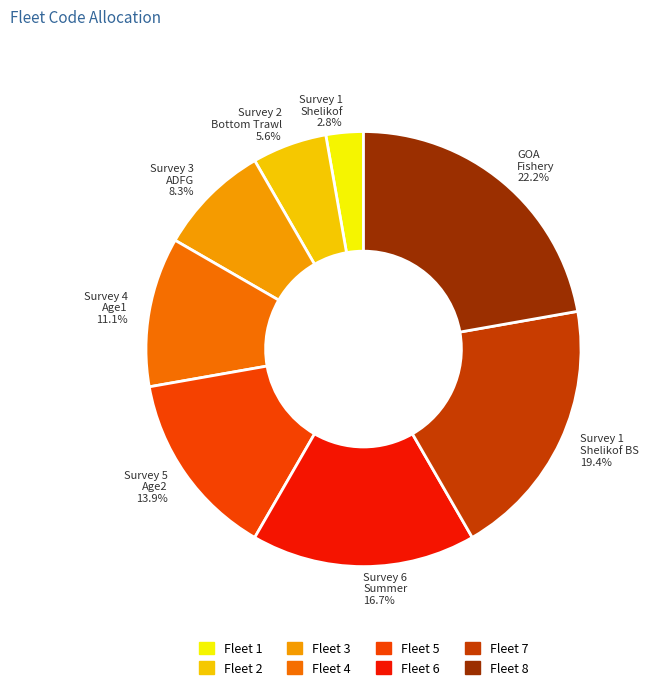

Is there a majority slice in this chart?

No